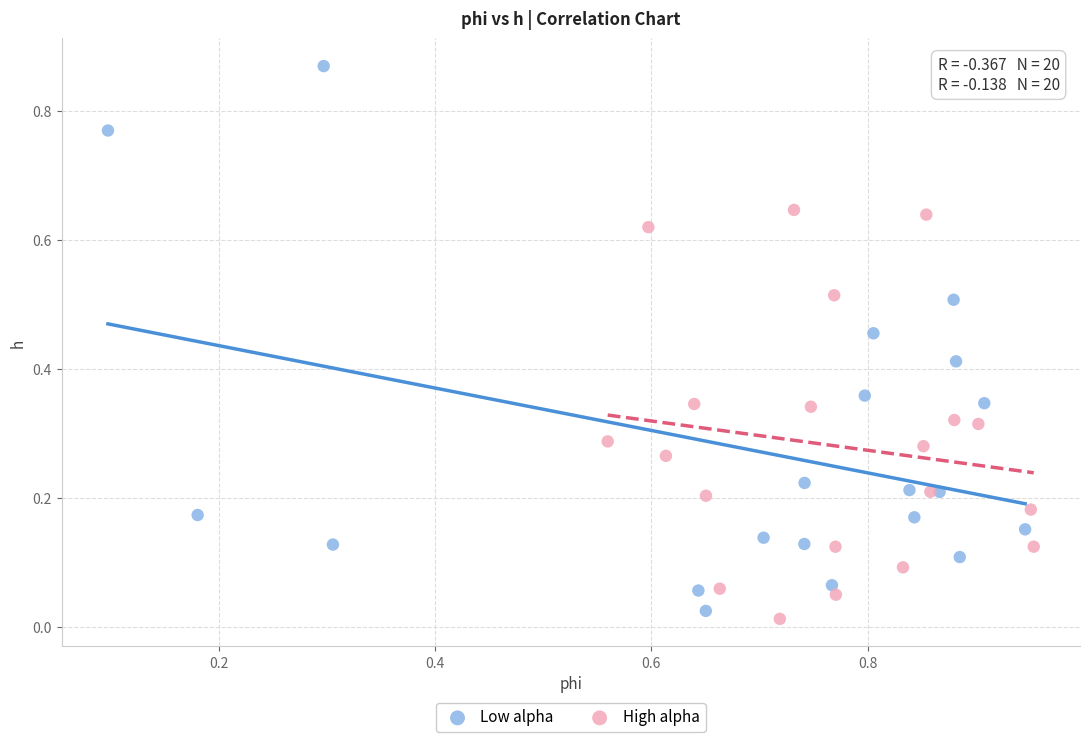

Which series reaches the maximum Y coordinate?

Low alpha